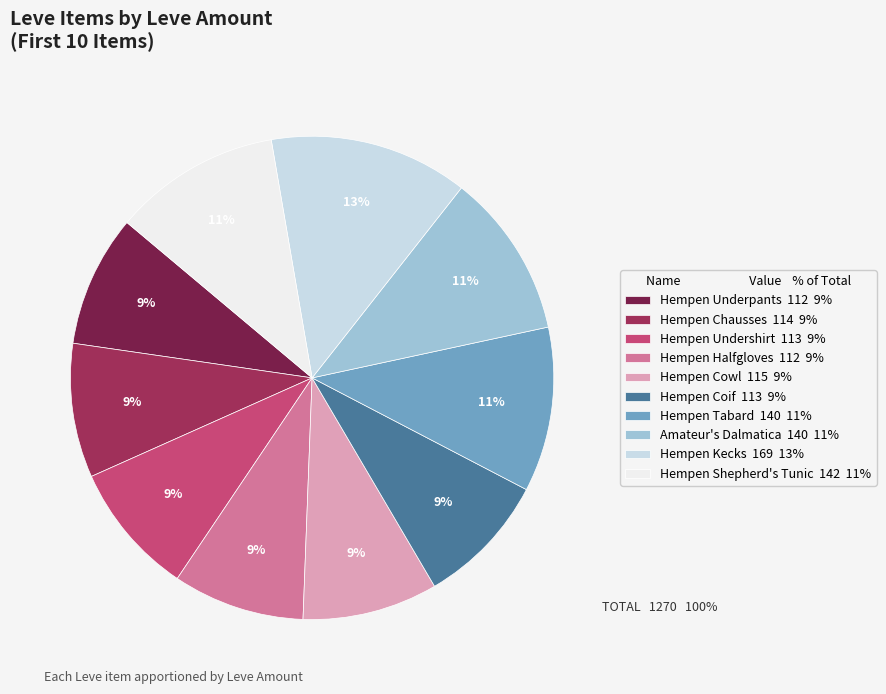

How many slices are in this pie chart?

10